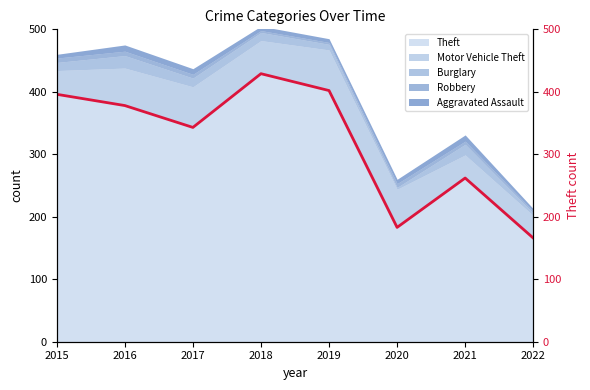

At which label does Theft reach its minimum?

2022